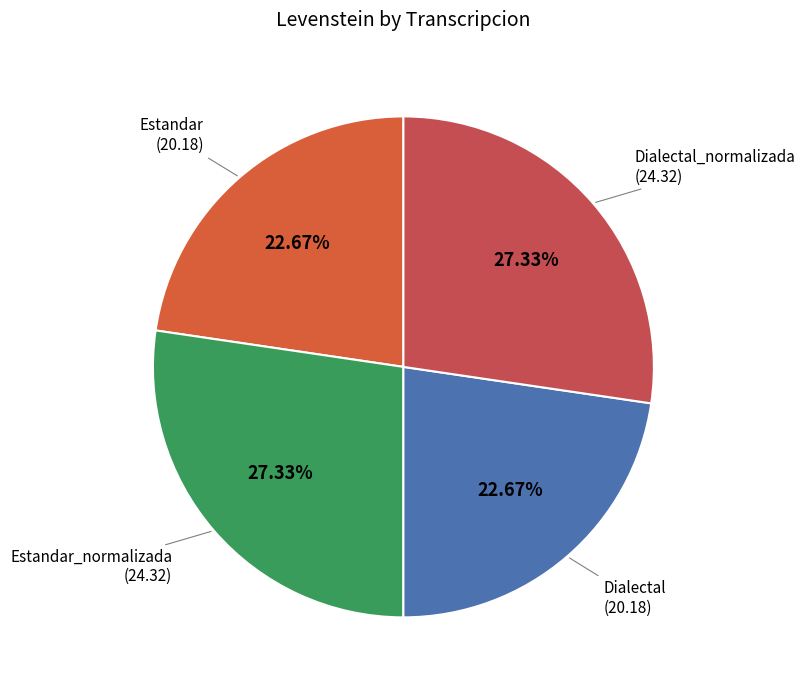

Approximately how many times larger is the value at Estandar_normalizada compared to Dialectal_normalizada?

1.0